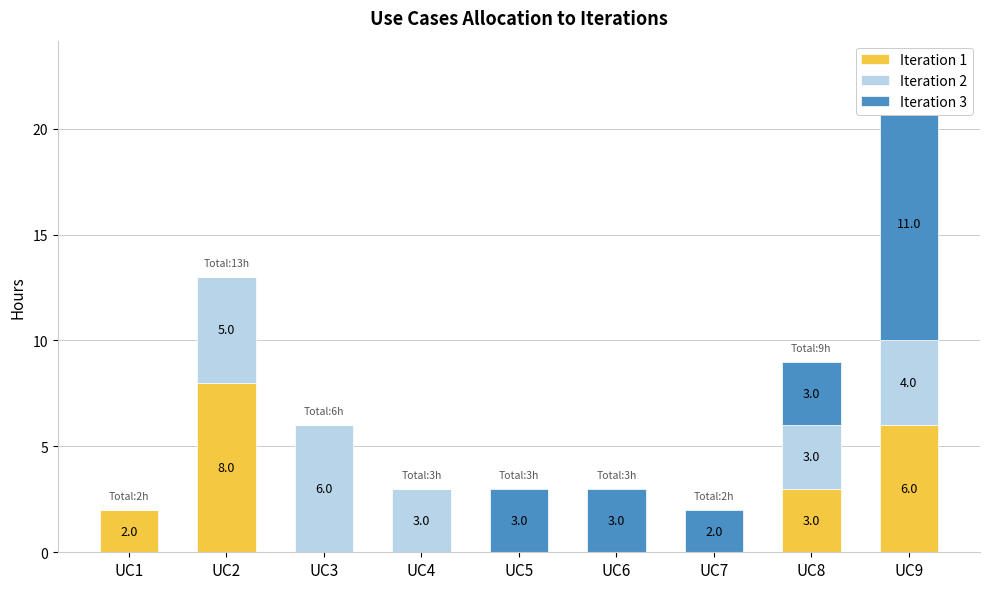

Which label corresponds to the smallest value in the chart?

UC3